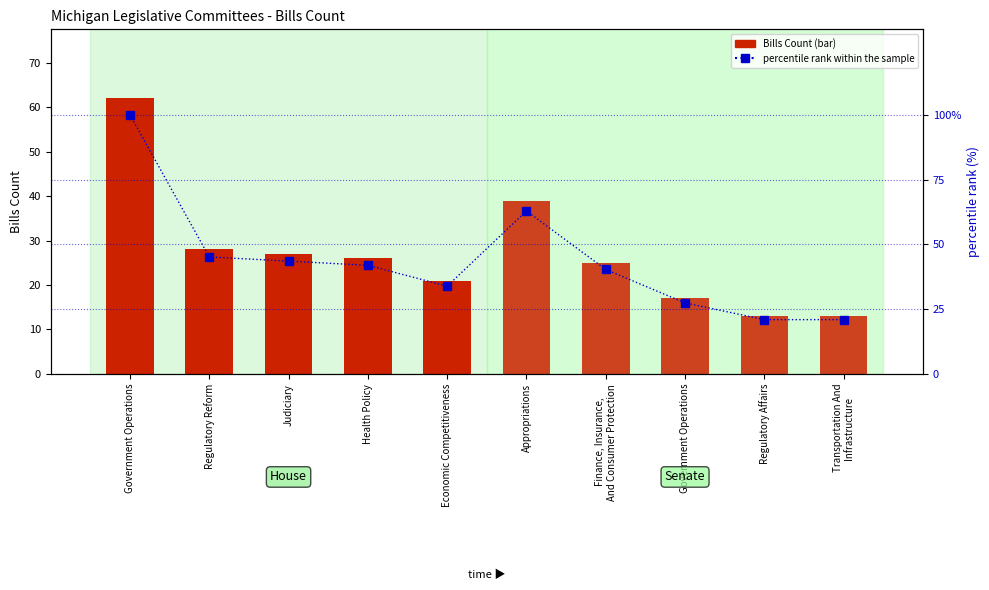

What is the difference between the House values at Economic Competitiveness and Government Operations?

41